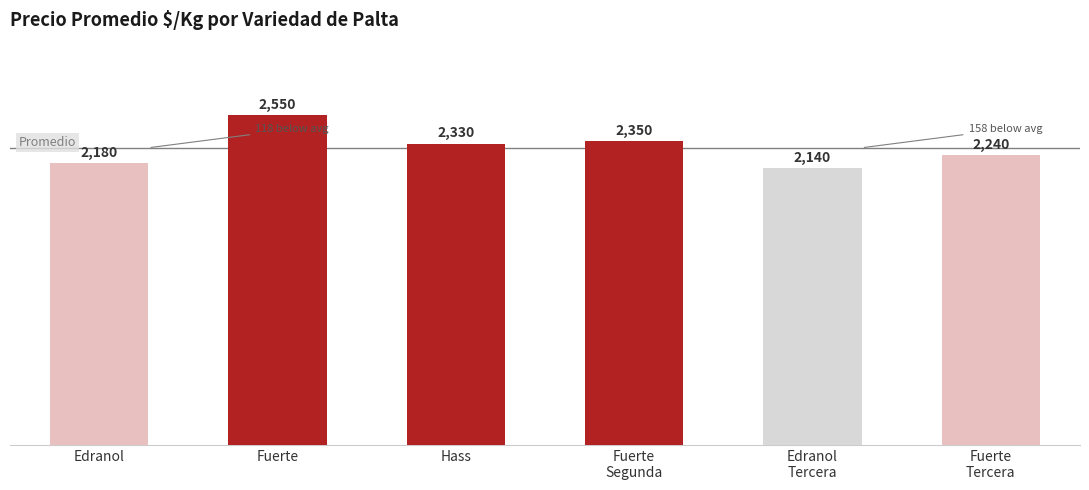

What position from the left is Fuerte
Segunda?

4